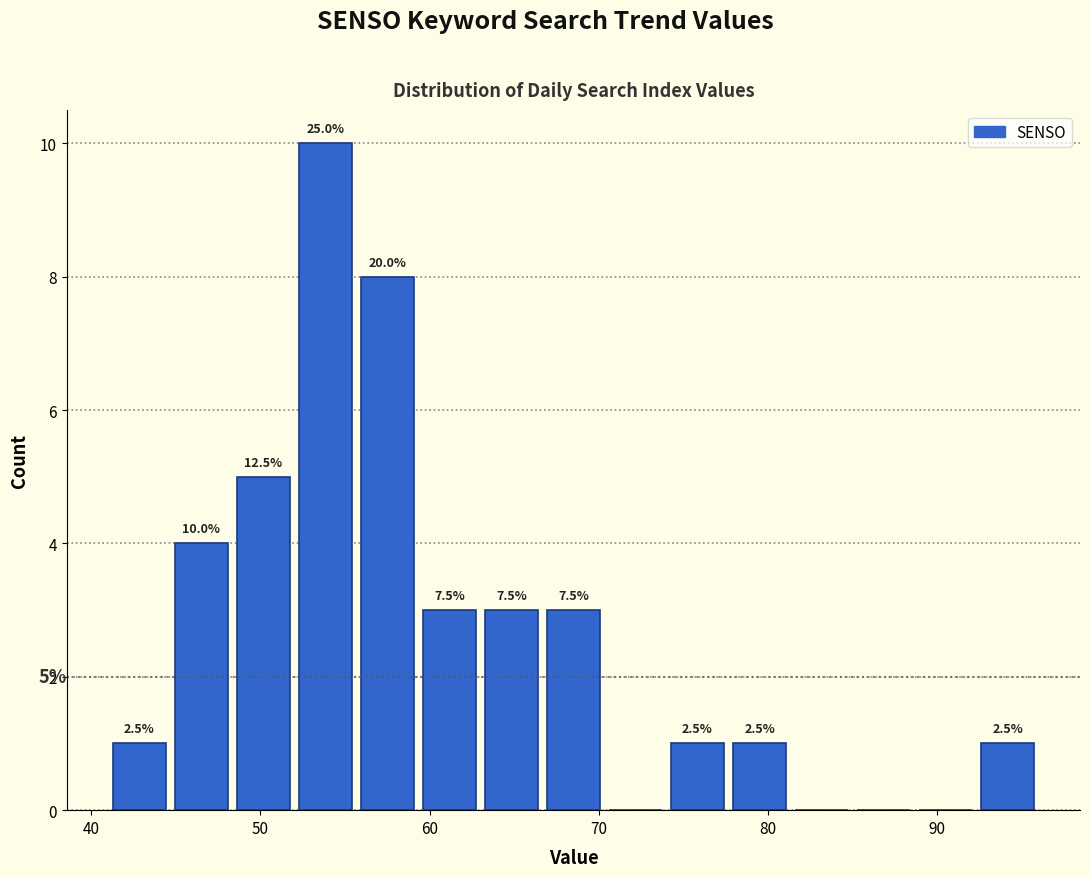

Around what value on the x-axis is the tallest bar? Give the approximate position of its centre, as read against the axis.

54